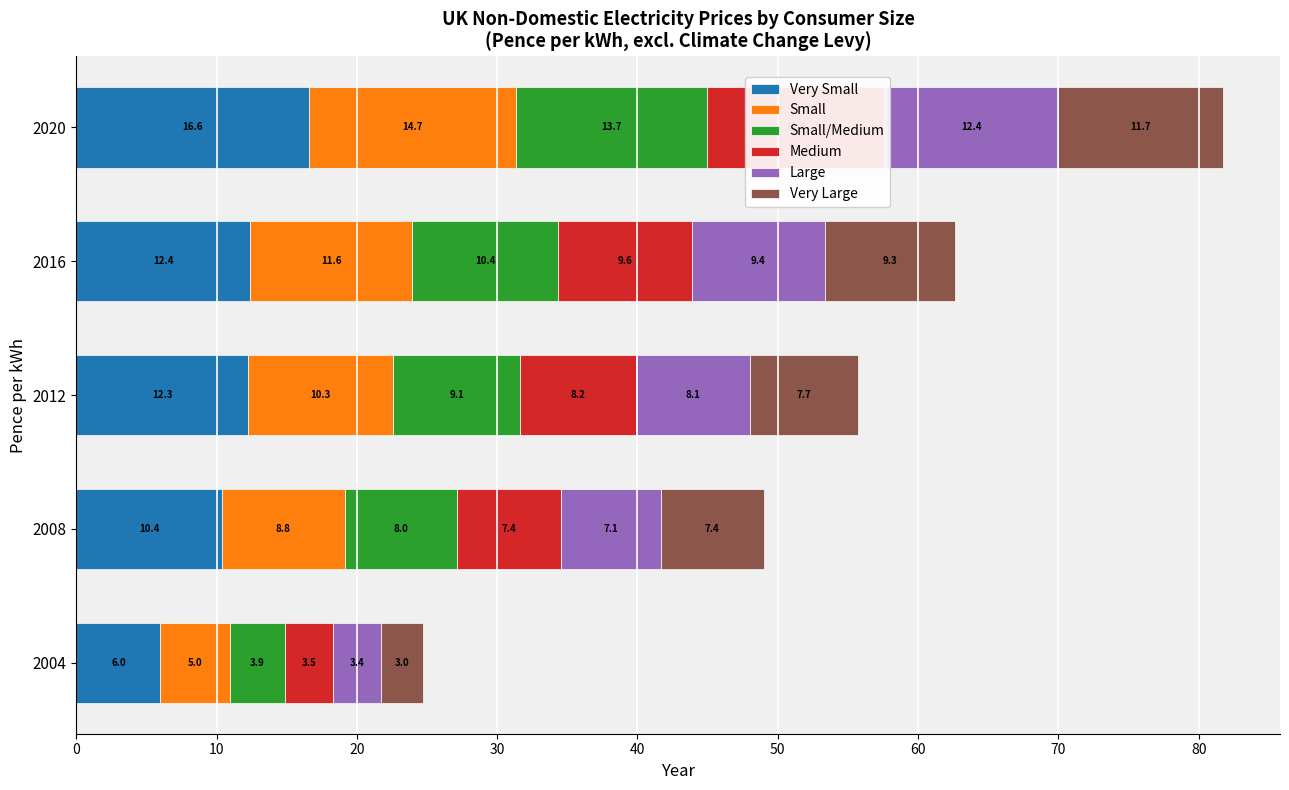

At 2004, list the series in order from largest to smallest.

Very Small, Small, Small/Medium, Medium, Large, Very Large